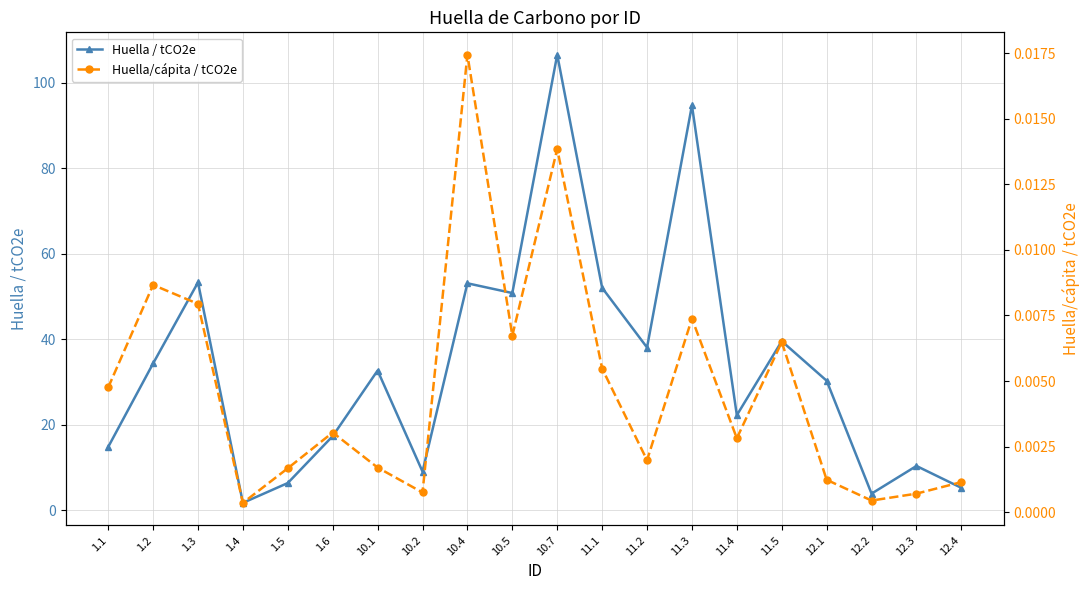

Rank the categories by Huella / tCO2e value from highest to lowest.

10.7, 11.3, 1.3, 10.4, 11.1, 10.5, 11.5, 11.2, 1.2, 10.1, 12.1, 11.4, 1.6, 1.1, 12.3, 10.2, 1.5, 12.4, 12.2, 1.4